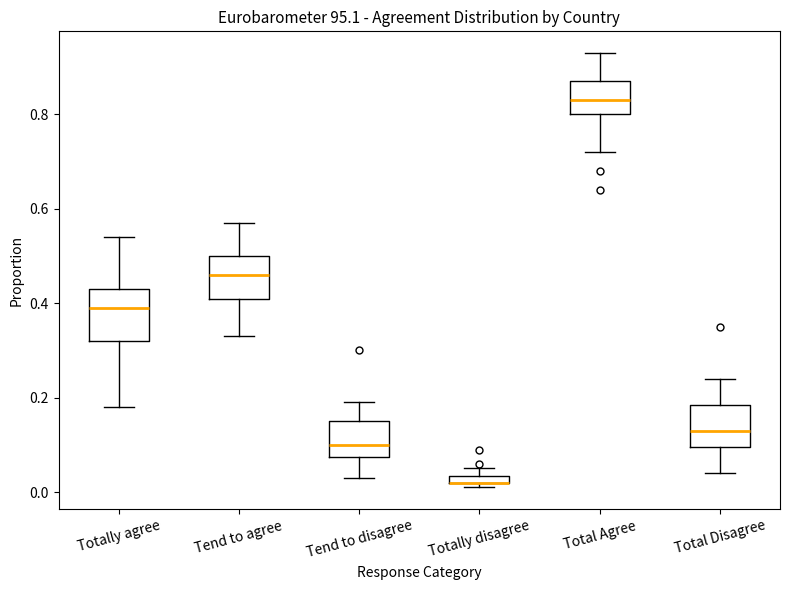

Where does the upper whisker of the box for Total Disagree end on the y-axis? The values are not printed on the chart, so give them approximately, as read against the axis.

0.24